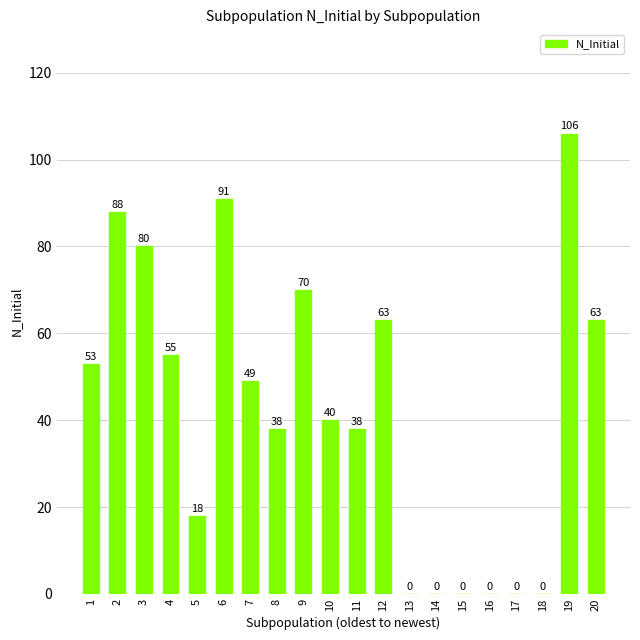

Between 20 and 18, which is larger?

20